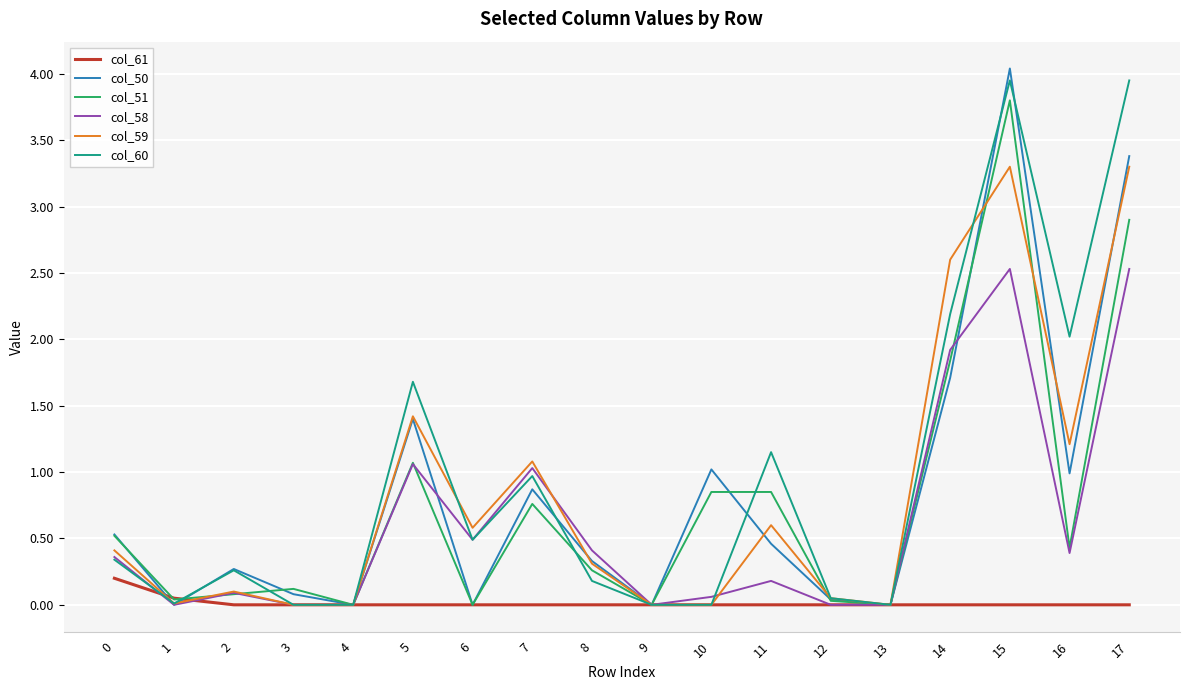

What is the total value across all series at 0?

2.4